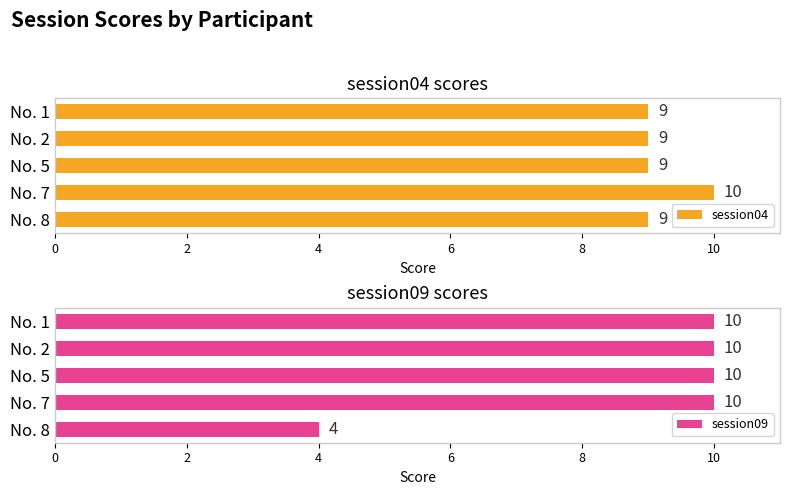

How many groups of bars are there?

5